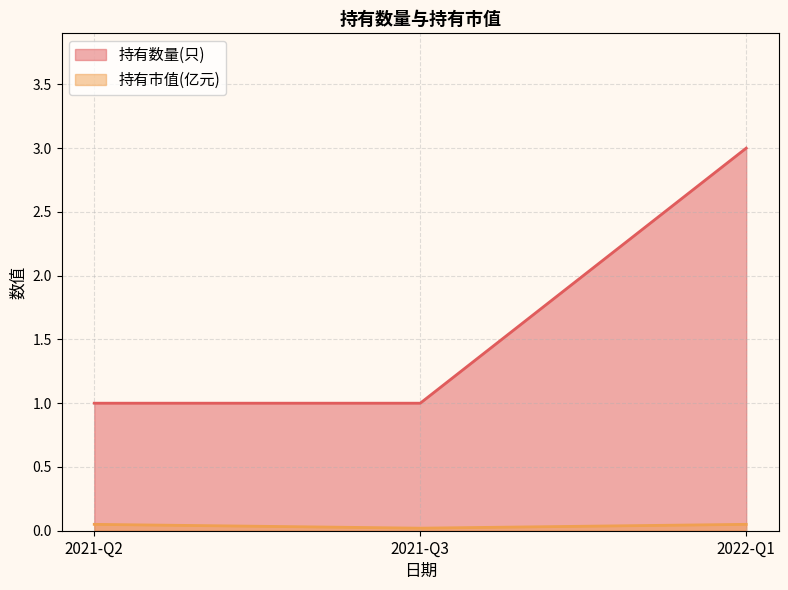

What are all the series names shown in the legend?

持有数量(只), 持有市值(亿元)